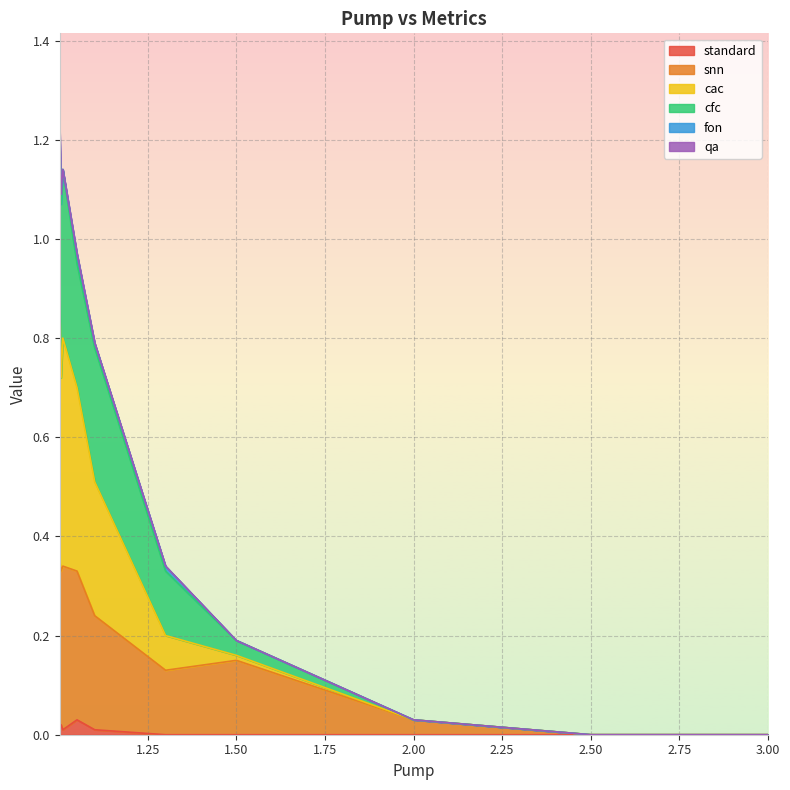

How many interior local valleys does the cfc series have?

1